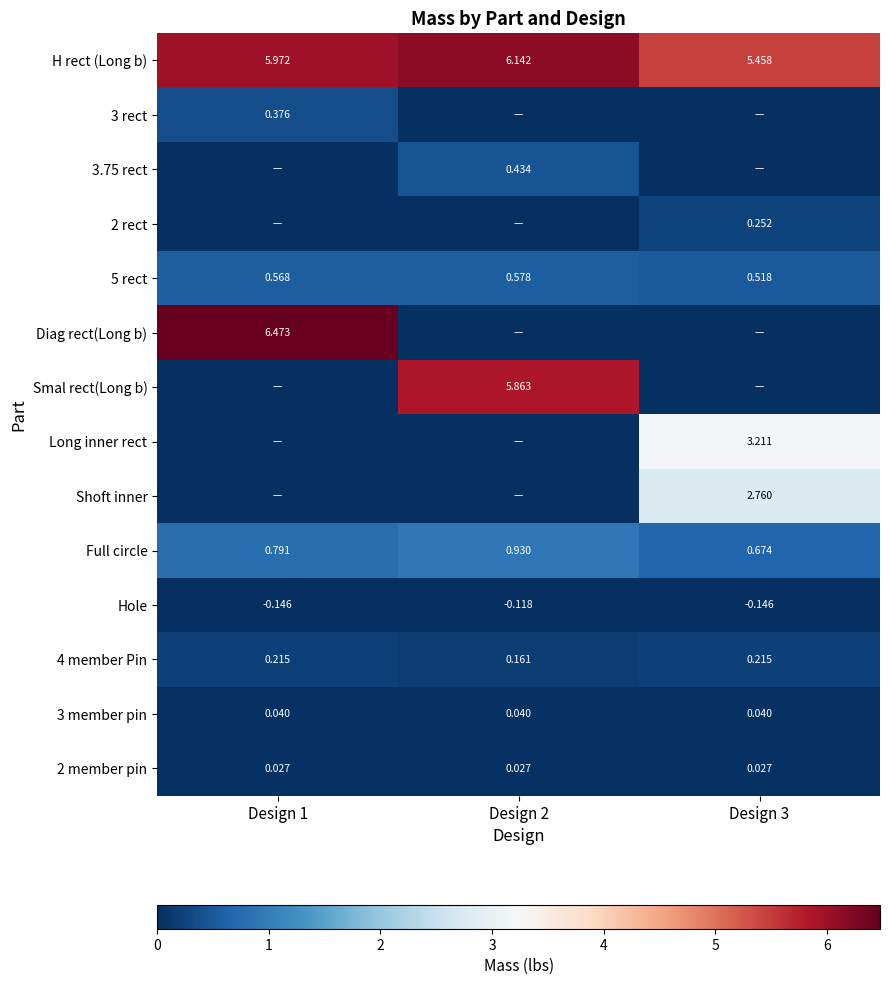

Is the value of Long inner rect at Design 3 greater than the value of Hole at Design 2?

Yes